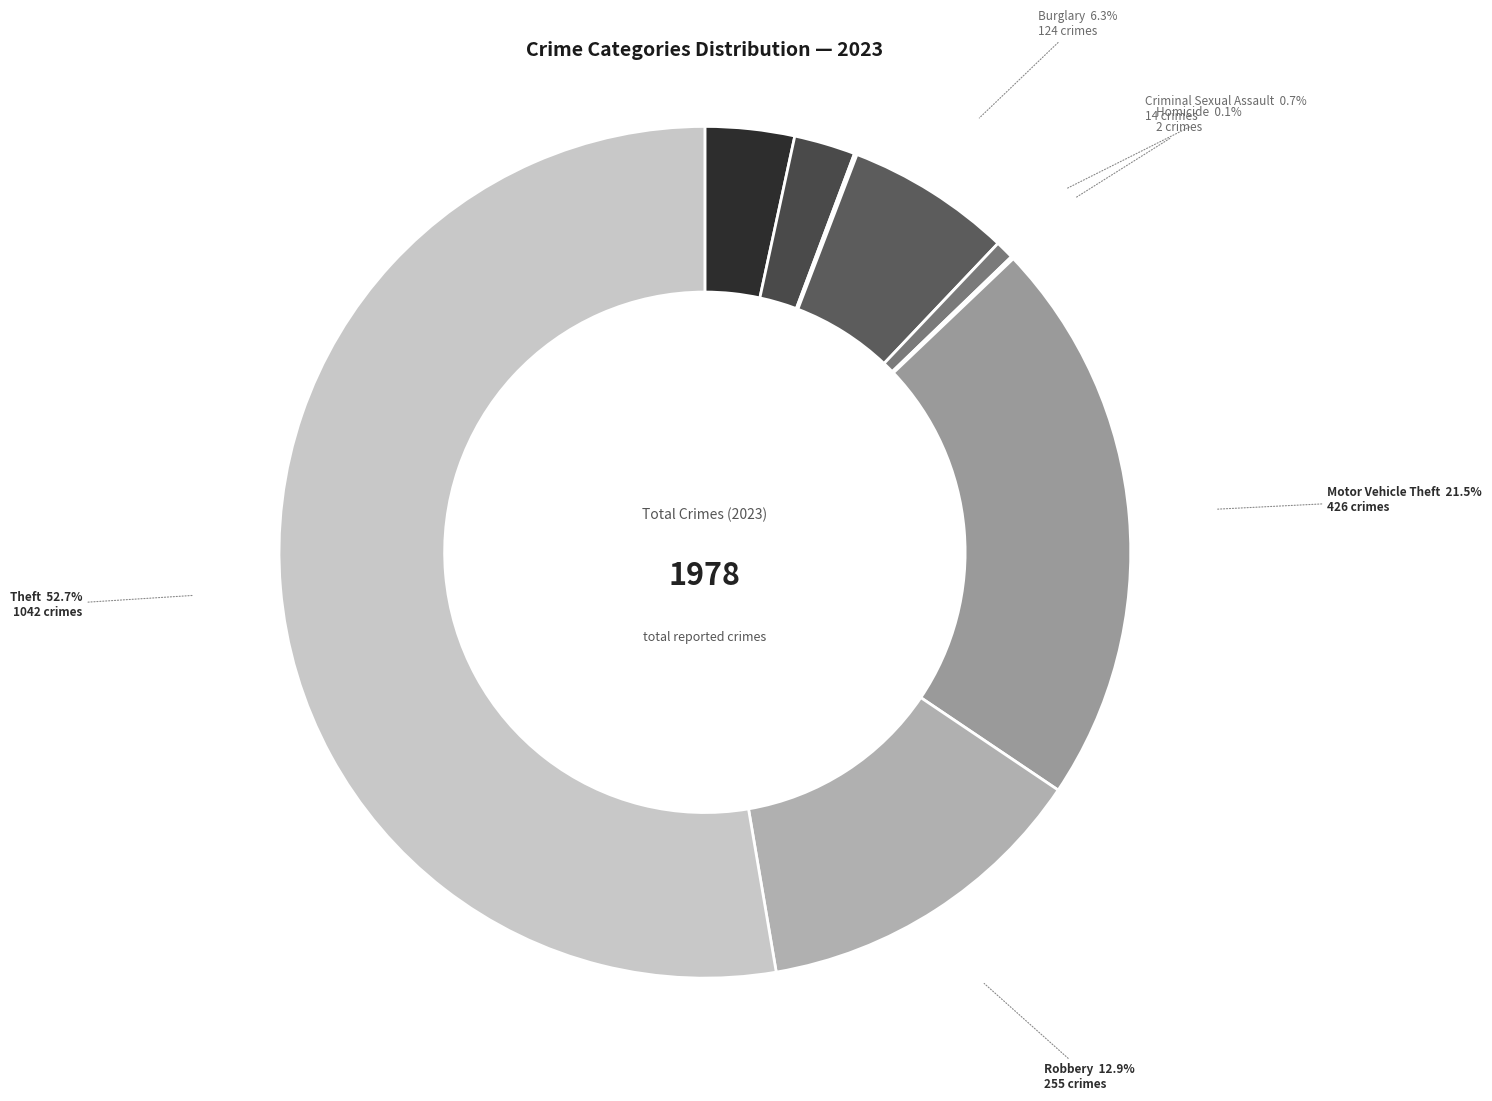

Is there any slice that represents more than half of the pie?

Yes